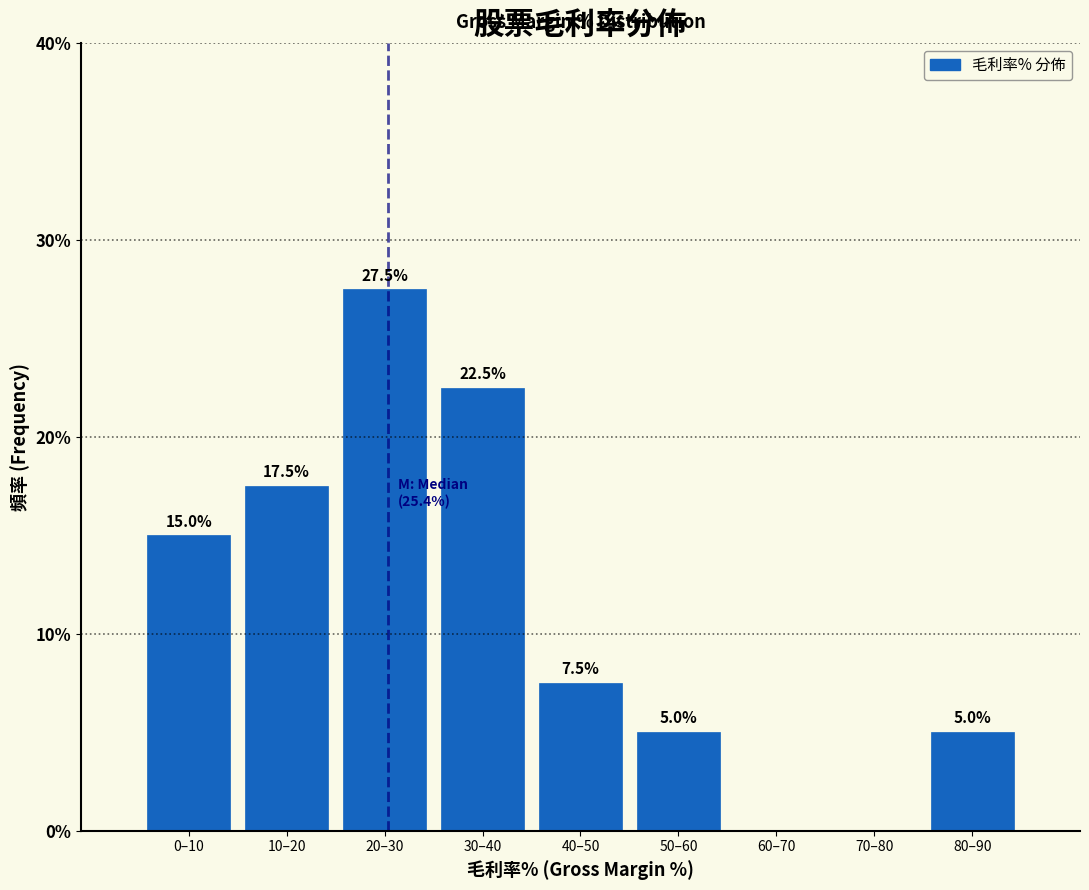

Reading left to right, transcribe all the data shown in this chart.

0–10=15.0	10–20=17.5	20–30=27.5	30–40=22.5	40–50=7.5	50–60=5.0	60–70=0.0	70–80=0.0	80–90=5.0